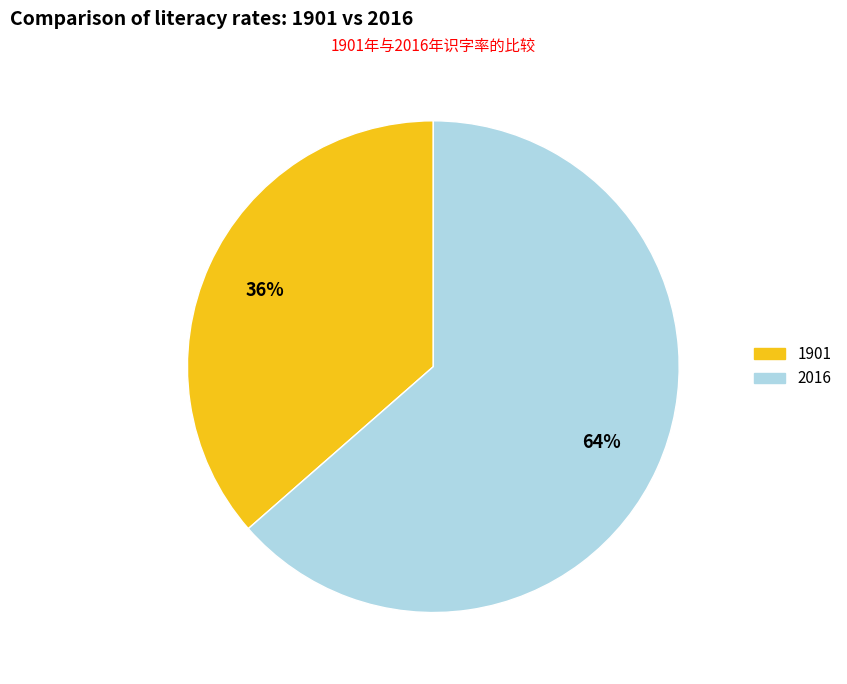

How many segments does this pie chart have?

2